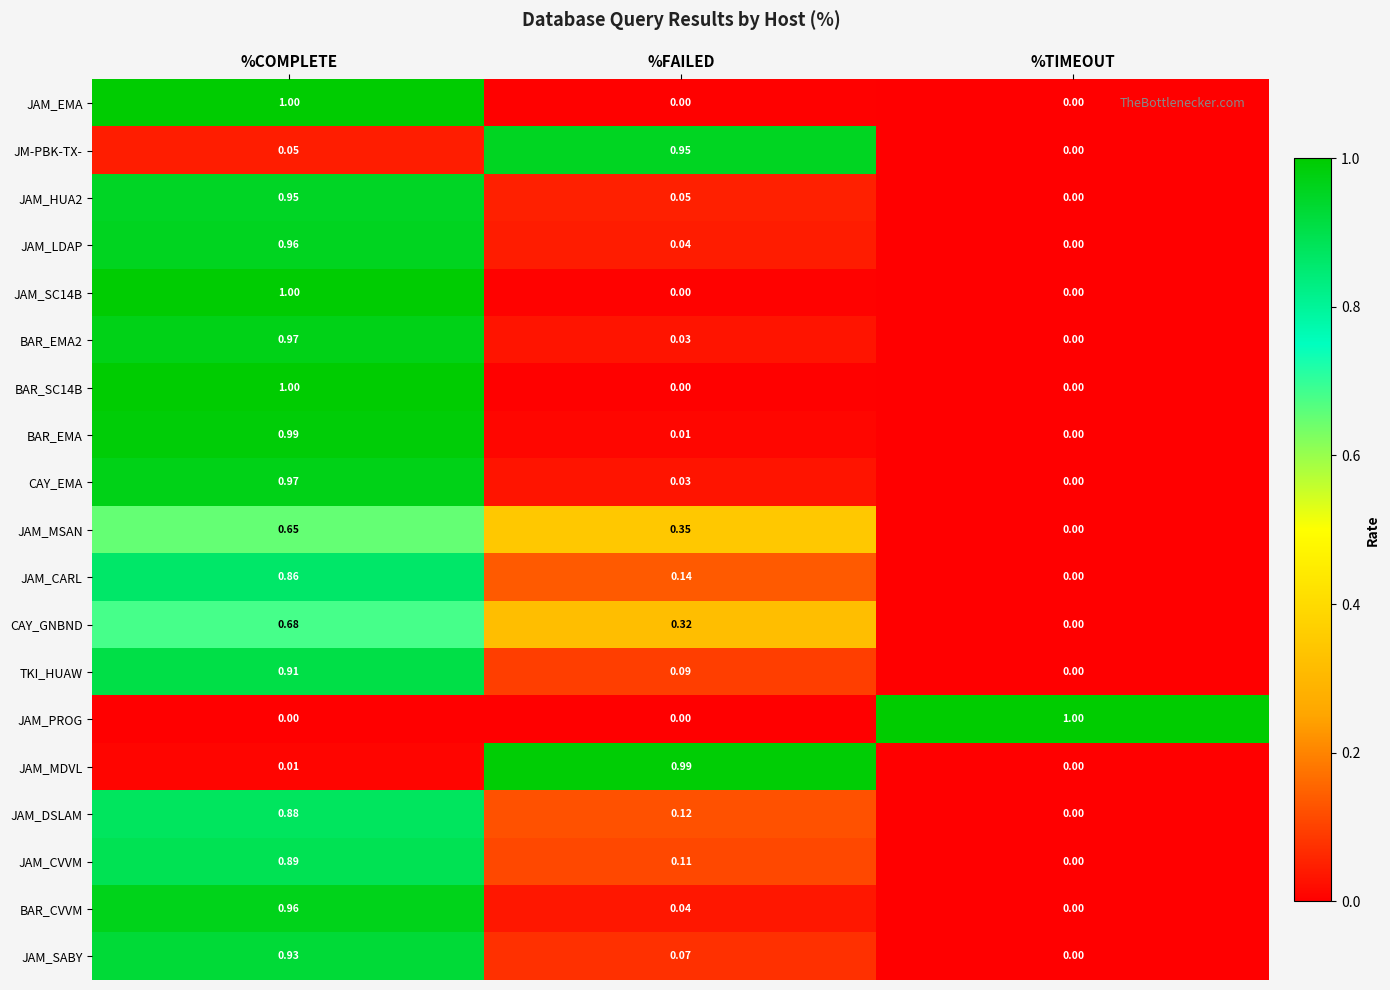

At which label is CAY_GNBND closest to 0?

%TIMEOUT